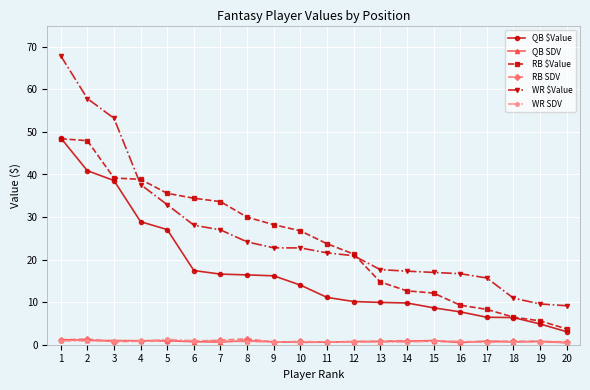

What is the sum of all QB SDV values?

15.9